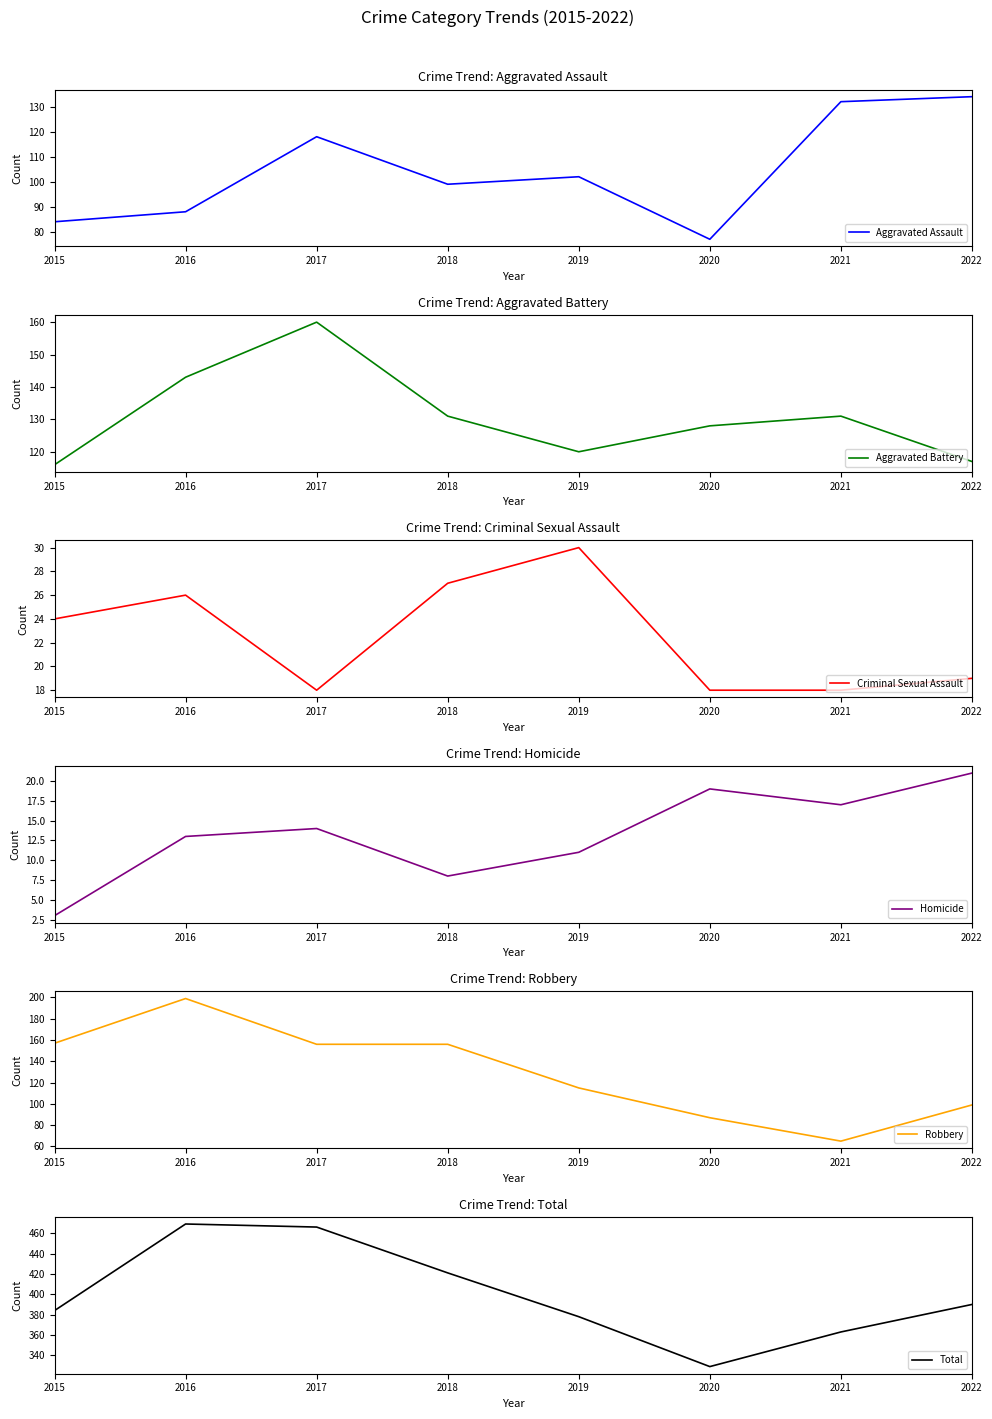

Is this an area chart (filled region under the line)?

No